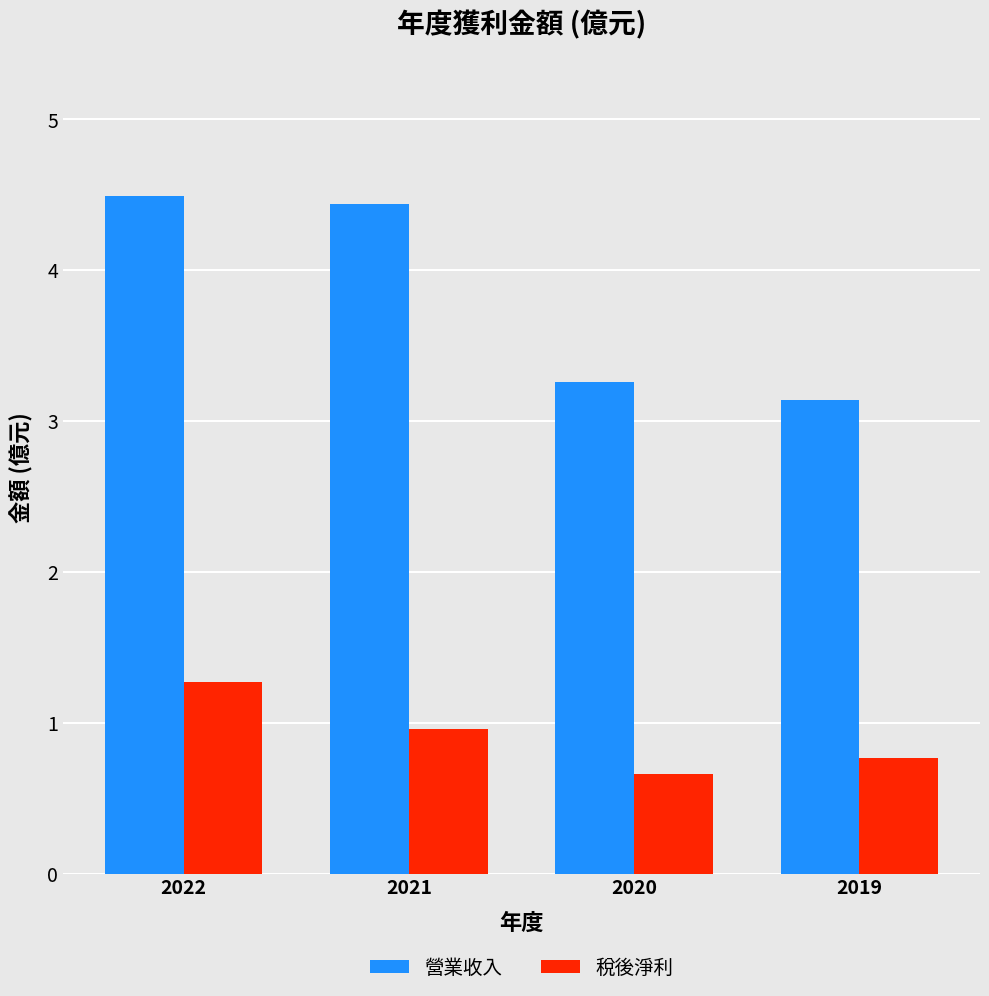

The 營業收入 series shows 4.4 at 2021. True or false?

True